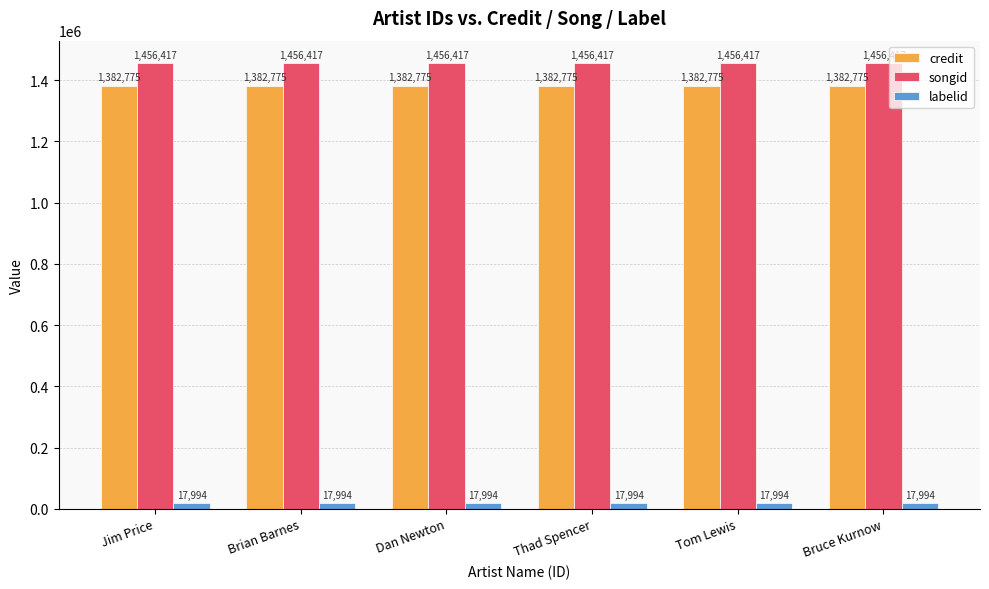

What is the spread (max minus min) of values at Bruce Kurnow?

1438423